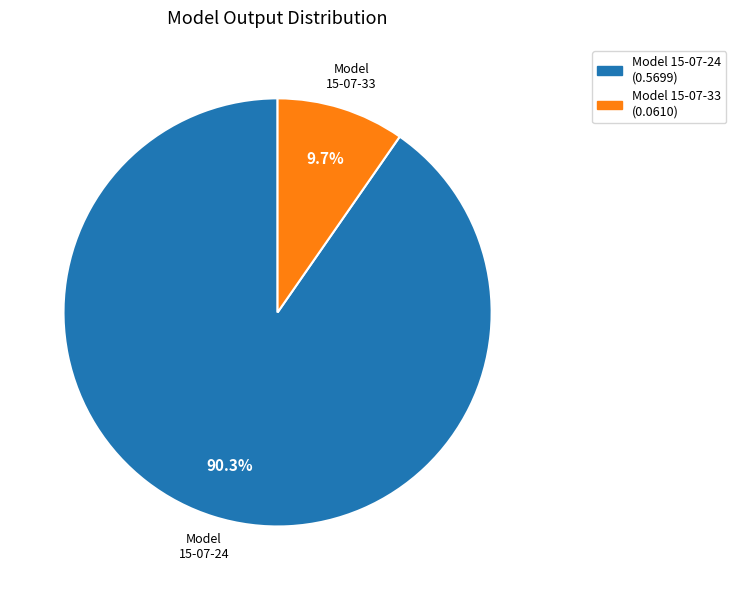

Combined, what portion of the pie is Model 15-07-33 and Model 15-07-24?

100.0%